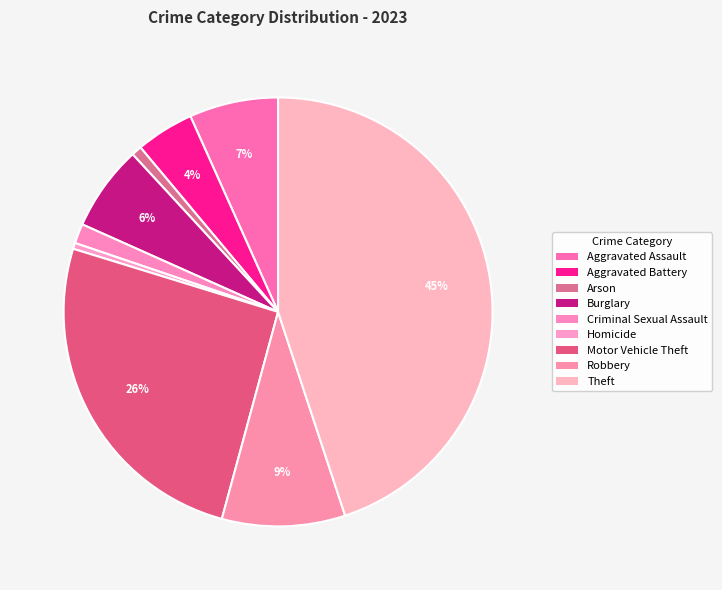

Does Criminal Sexual Assault represent more than half of the total?

No